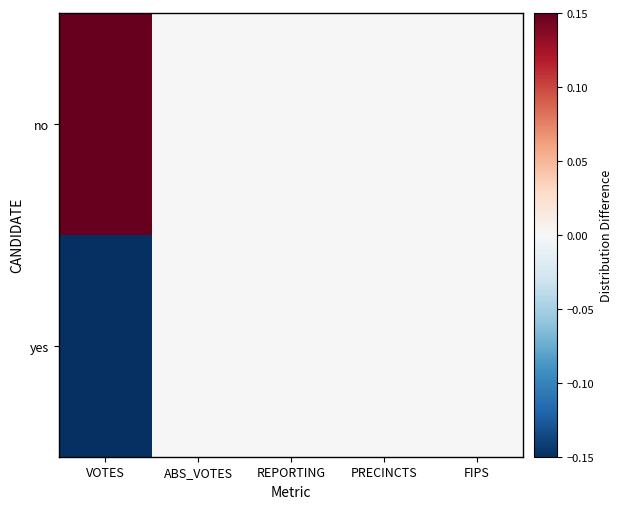

Which has a higher value, ABS_VOTES or FIPS?

ABS_VOTES